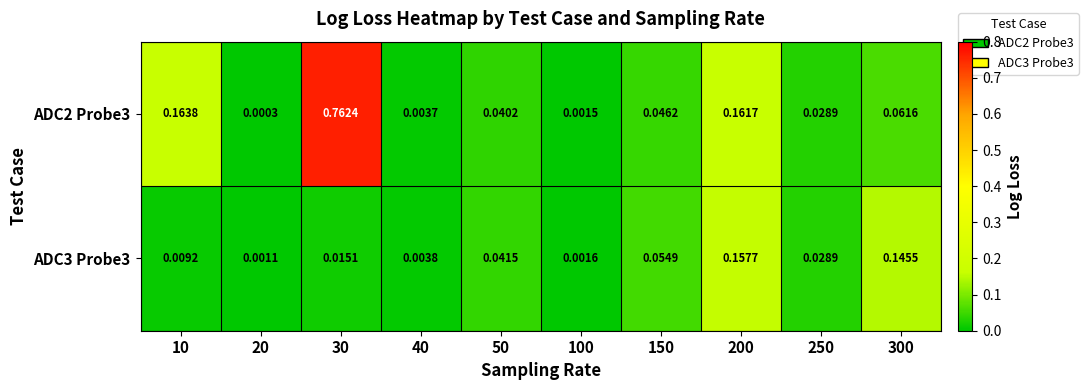

At how many categories does at least one series exceed 0?

10